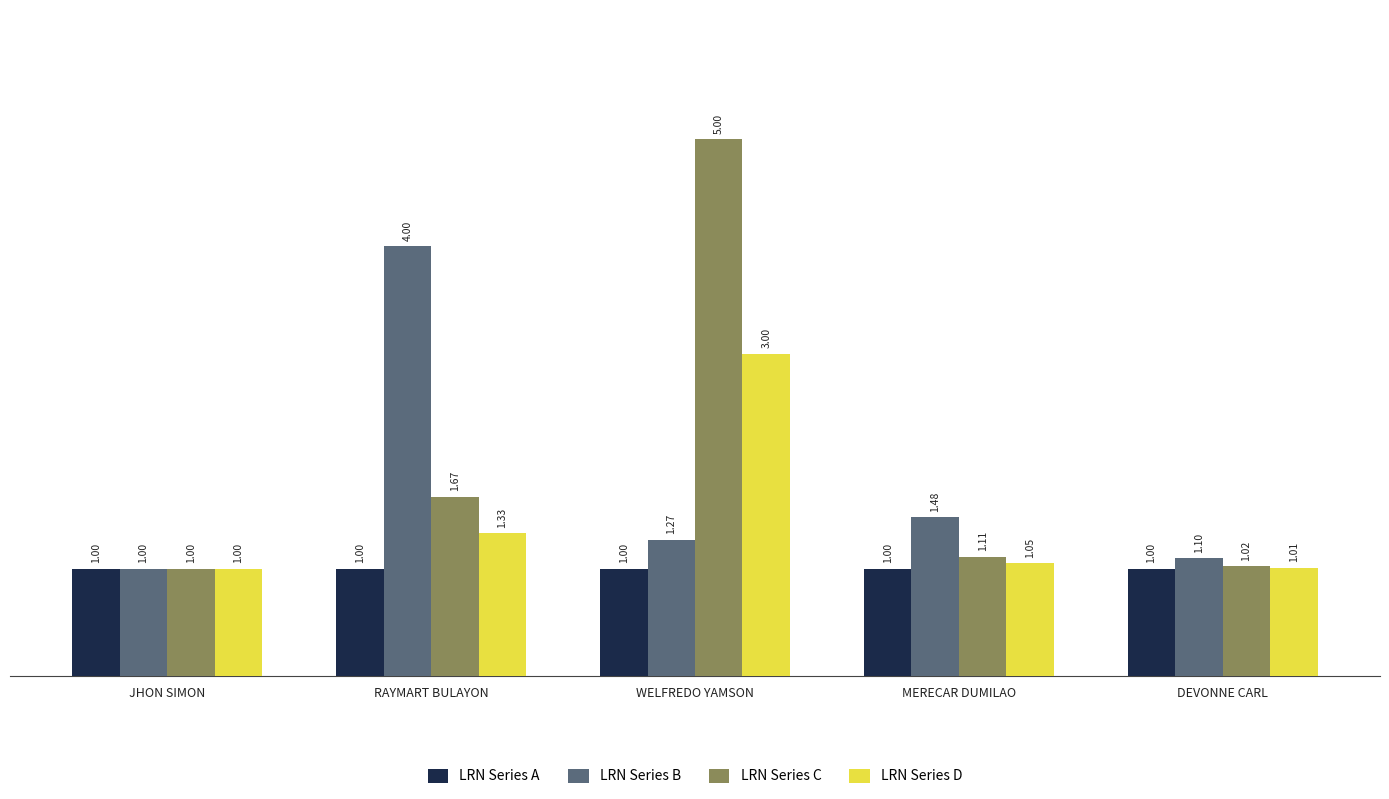

True or false: LRN Series D has a value of 2.0 at RAYMART BULAYON.

False